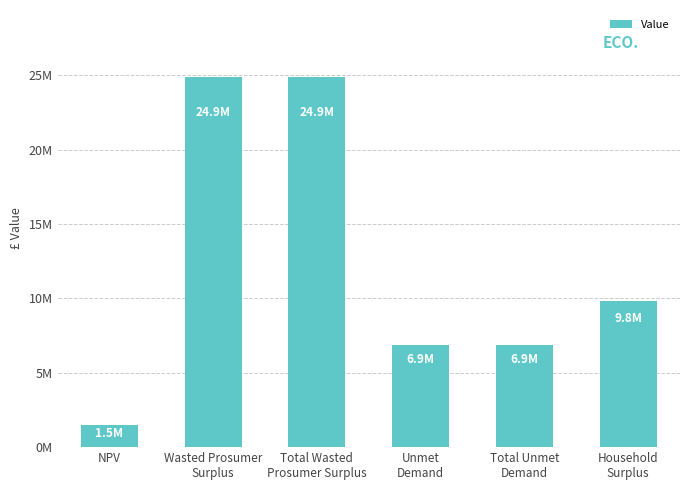

Are the bars horizontal?

No